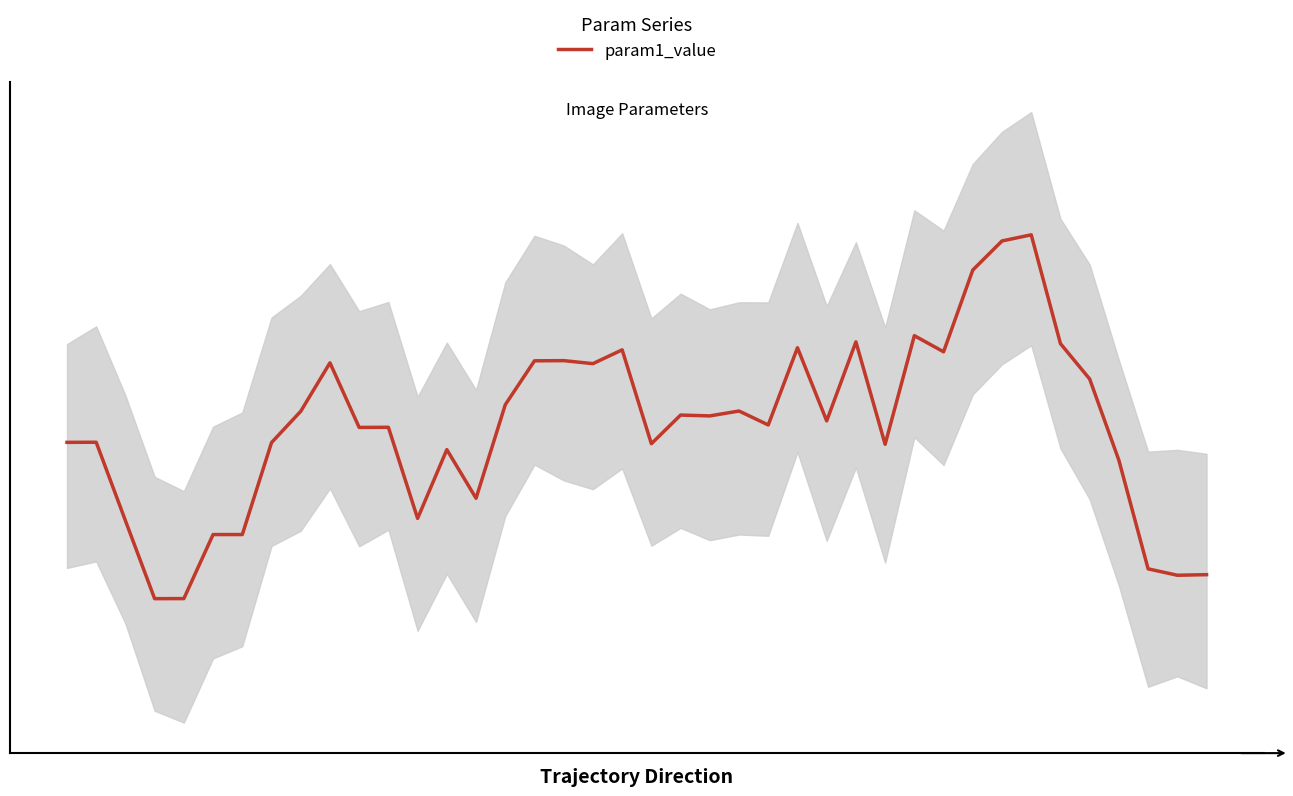

The chart shows a value of 0.5 at 34. True or false?

True